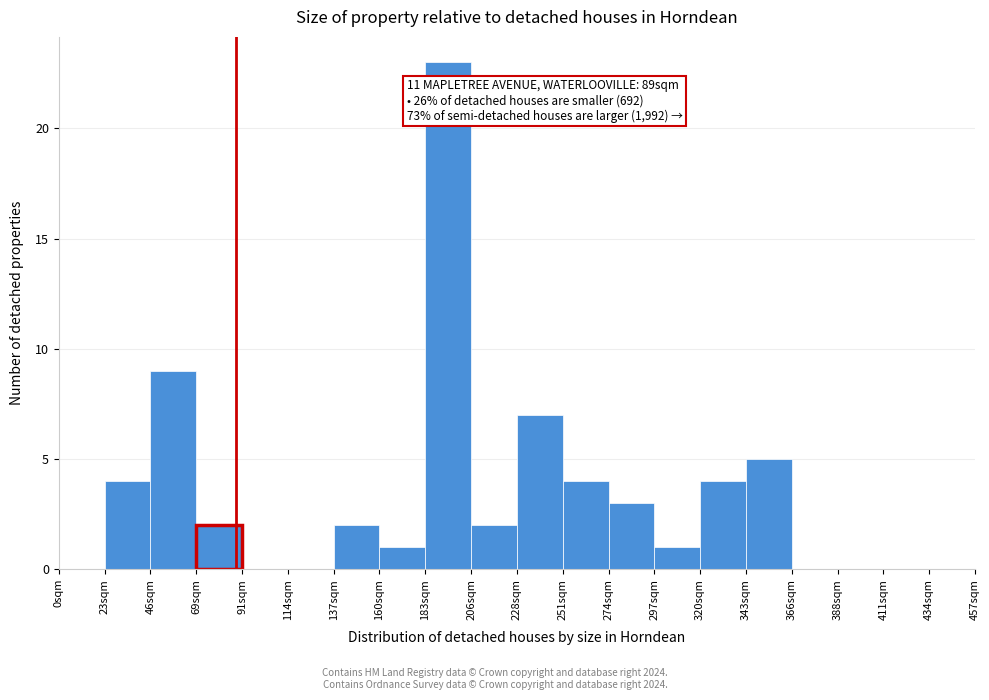

Over which range of the x-axis is the bar tallest?

184 to 207